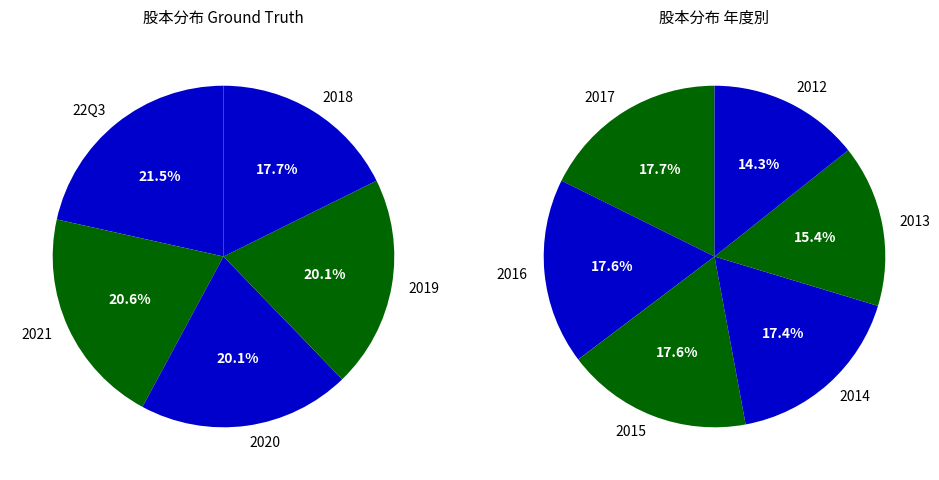

How many slices are in this pie chart?

11